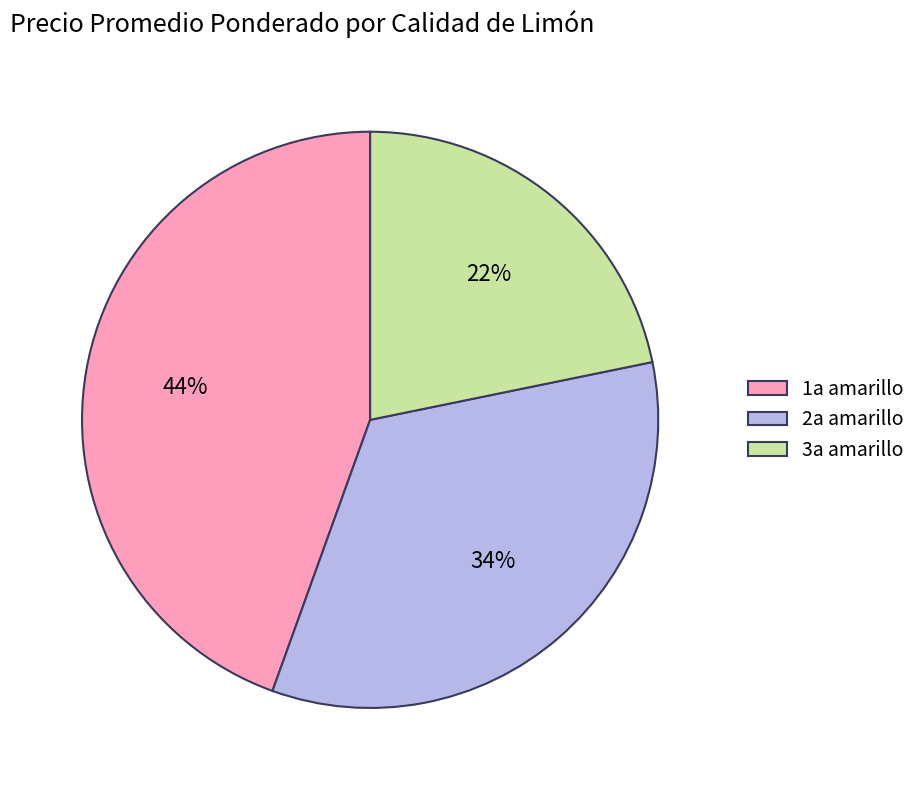

Between 1a amarillo and 2a amarillo, which is larger?

1a amarillo